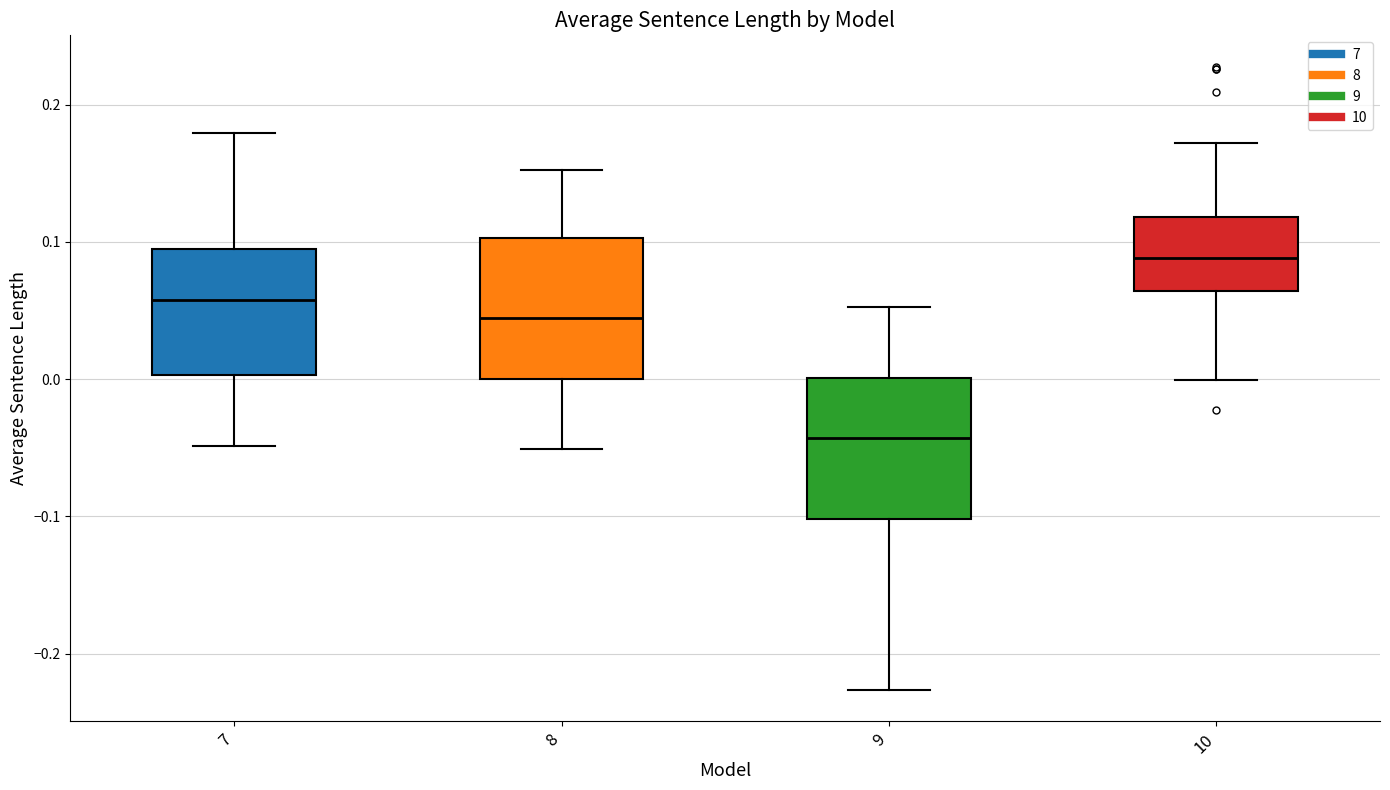

Reading left to right, transcribe this box plot: for each box, give where its median line is, the range the box spans, and where its two whiskers end, as read against the y-axis. The values are not printed on the chart, so give them approximately, as read against the axis.

7: median 0.06, box 0.00 to 0.09, whiskers -0.05 to 0.18
8: median 0.04, box 0.00 to 0.10, whiskers -0.05 to 0.15
9: median -0.04, box -0.10 to 0.00, whiskers -0.23 to 0.05
10: median 0.09, box 0.06 to 0.12, whiskers 0.00 to 0.17